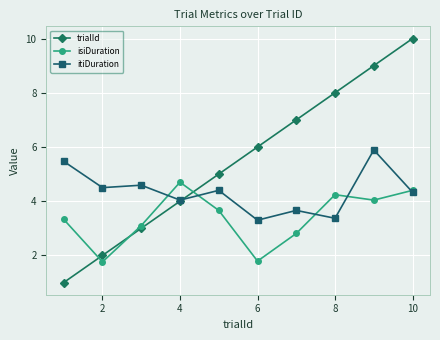

True or false: trialId and isiDuration intersect in this chart.

True